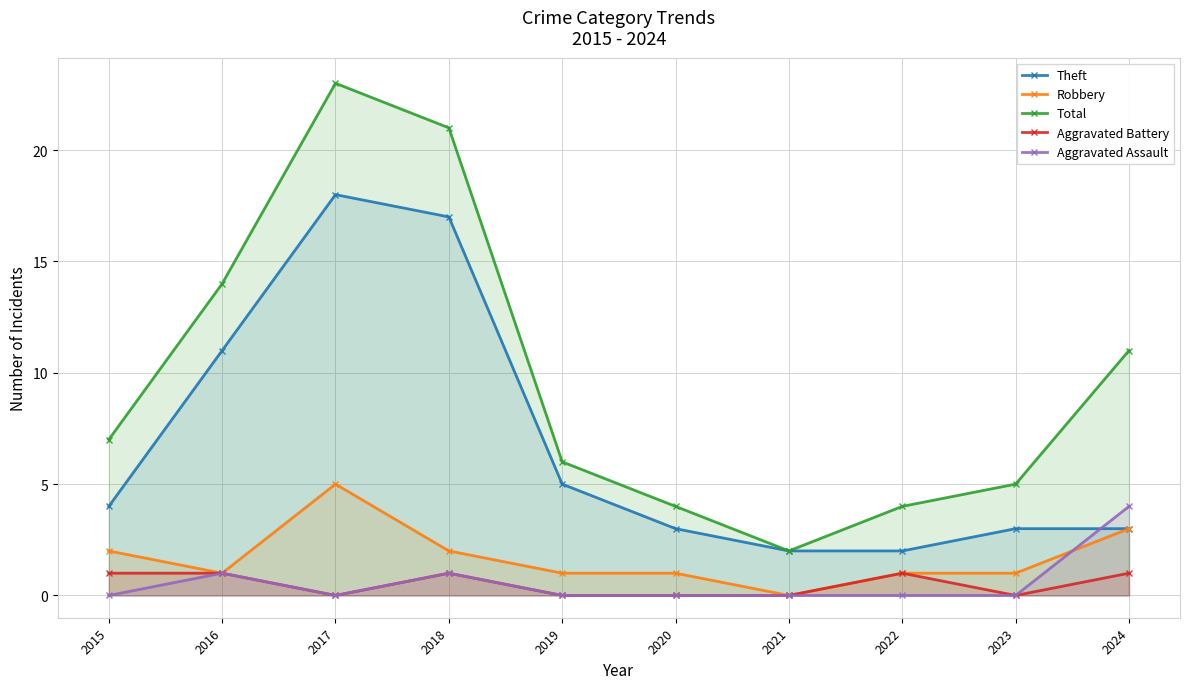

The Theft series shows 18 at 2017. True or false?

True